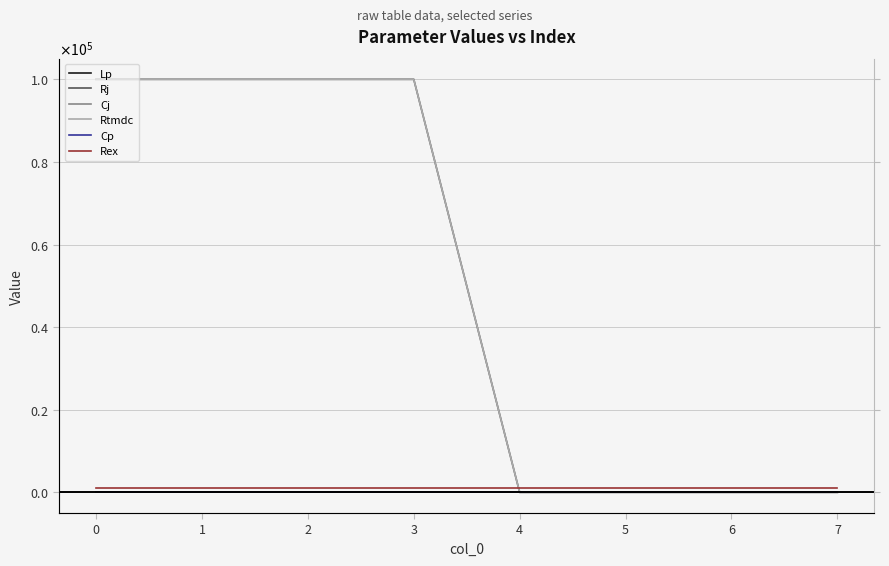

How many series are shown in this chart?

6